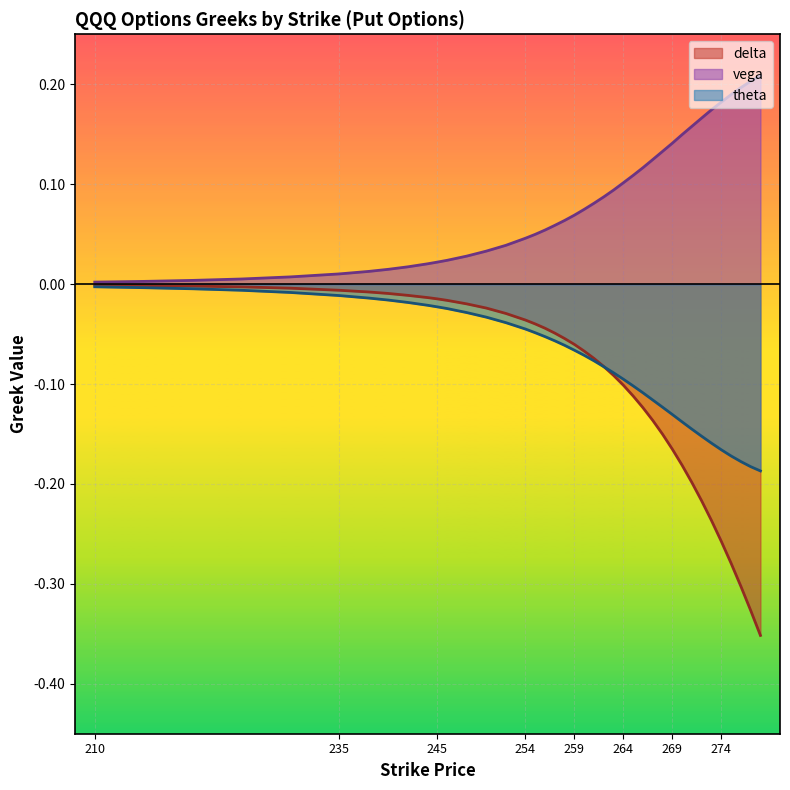

Does the chart display data point markers on the line(s)?

No